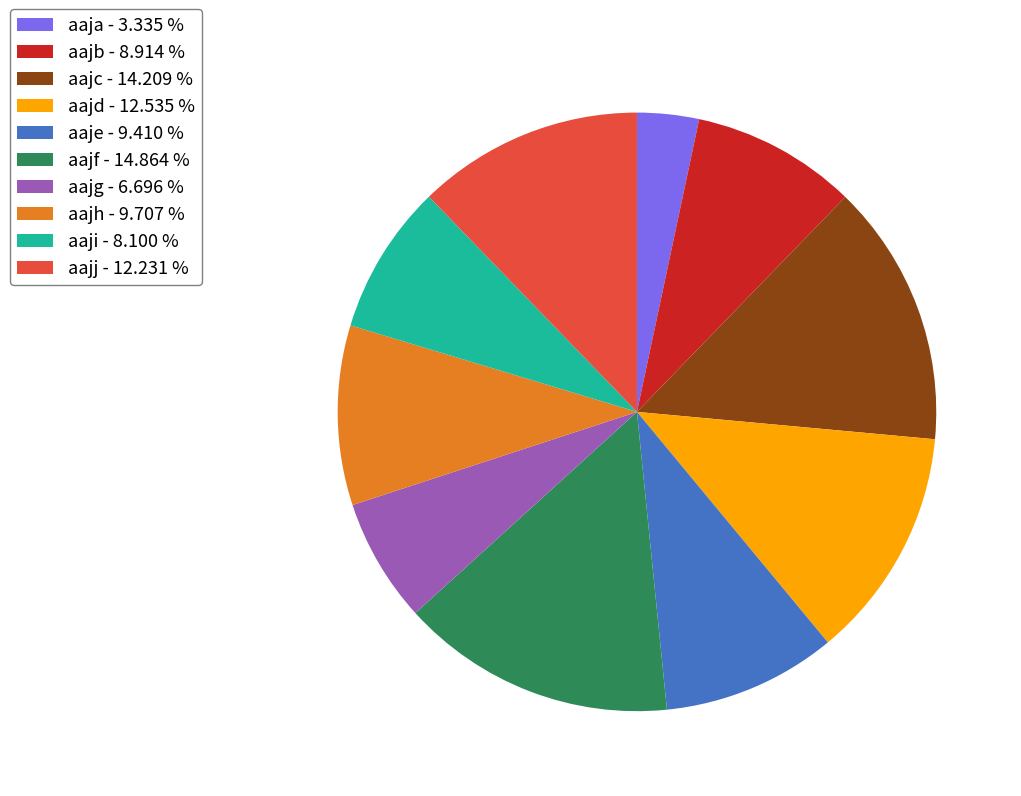

Which has a higher value, aaje - 9.410 % or aaja - 3.335 %?

aaje - 9.410 %